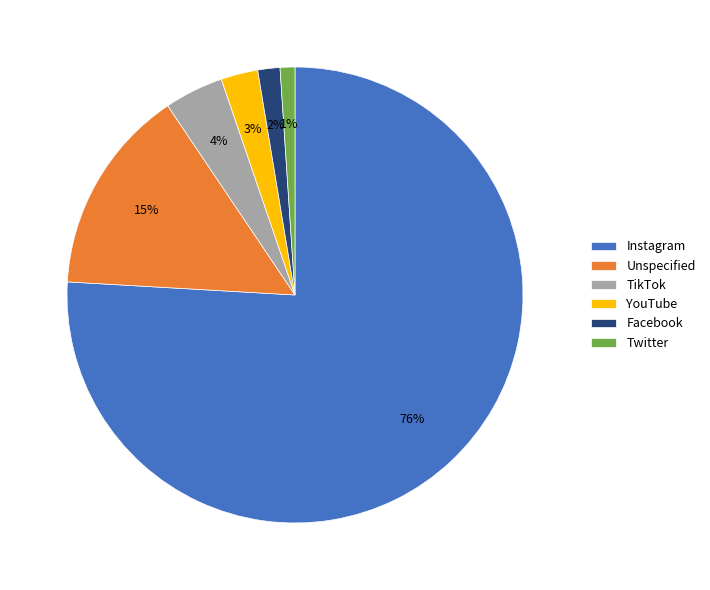

To the nearest percent, what portion does TikTok represent?

4%